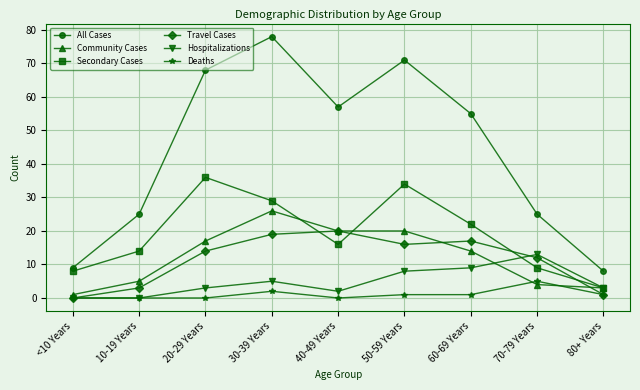

How many intersections are there between Travel Cases and Secondary Cases?

4